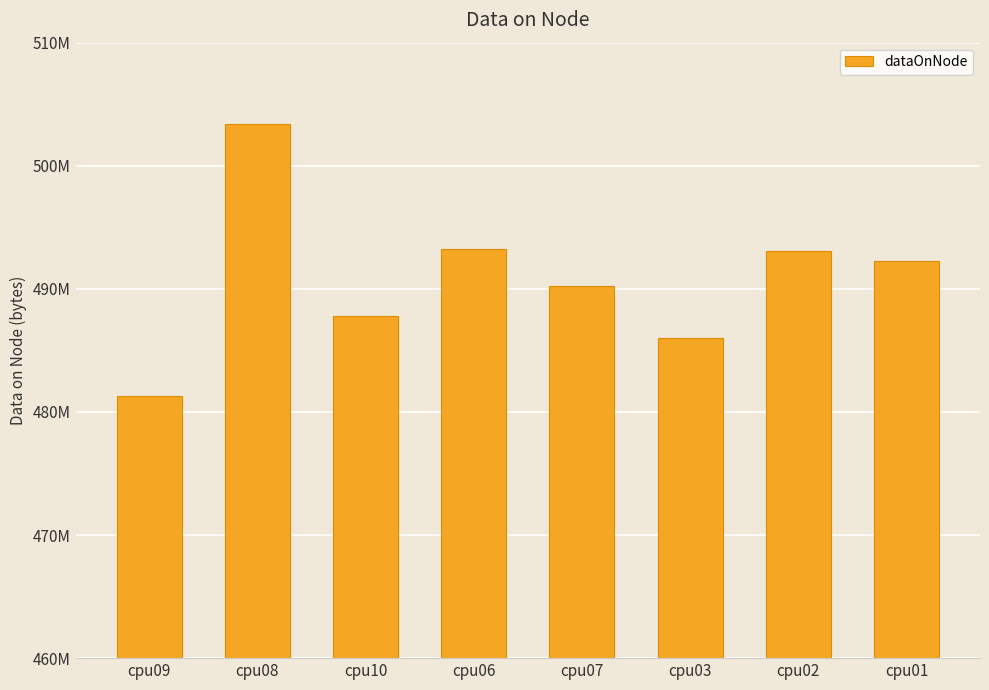

Are the bars horizontal?

No